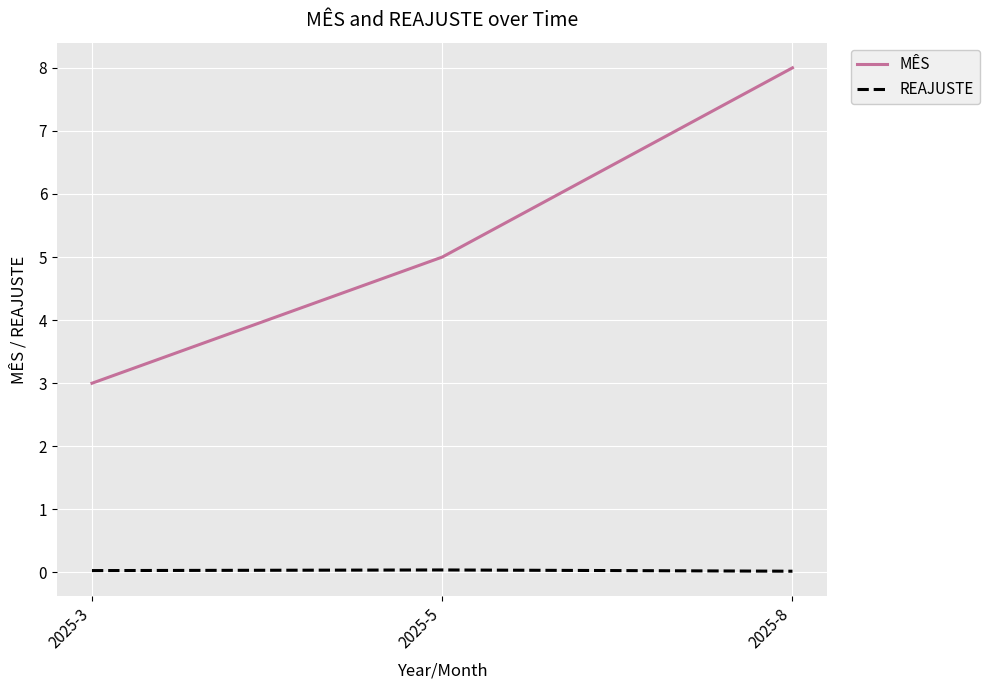

At how many categories does at least one series exceed 0?

3